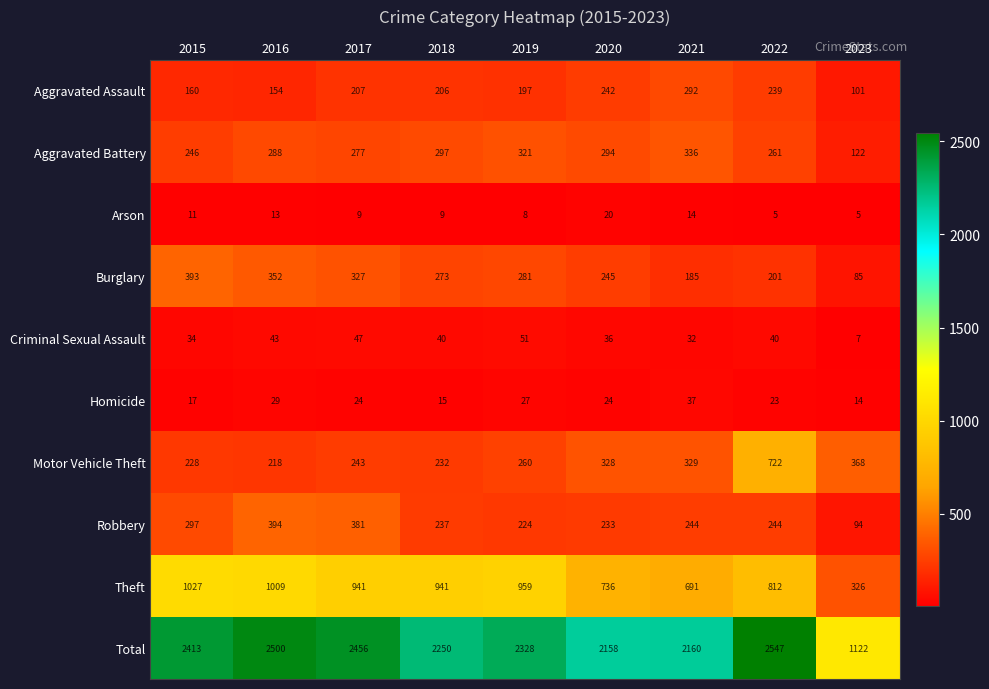

What is the sum of all Aggravated Battery values?

2442